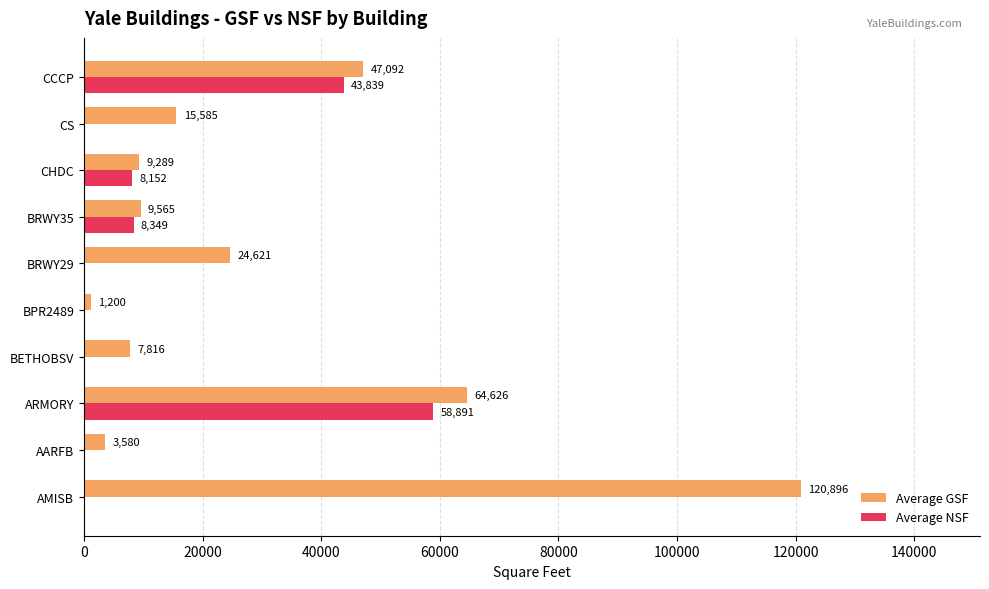

At which category is the sum across all series the highest?

ARMORY